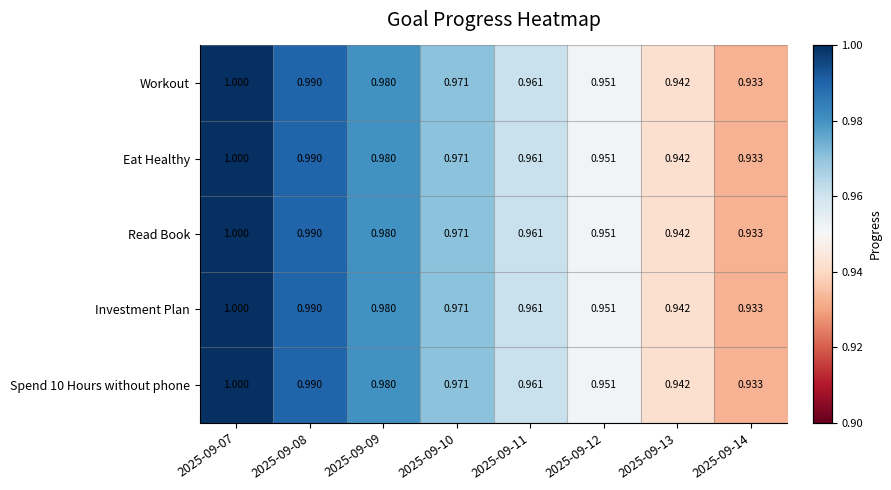

List the series in order of their peak value, lowest first.

Workout, Eat Healthy, Read Book, Investment Plan, Spend 10 Hours without phone